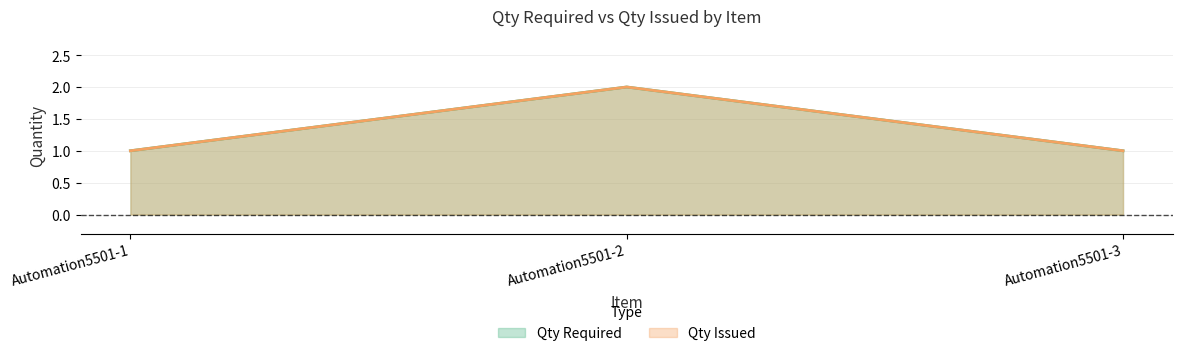

Reading left to right, what are all the values shown in this chart?

Qty Required: Automation5501-1=1	Automation5501-2=2	Automation5501-3=1
Qty Issued: Automation5501-1=1	Automation5501-2=2	Automation5501-3=1